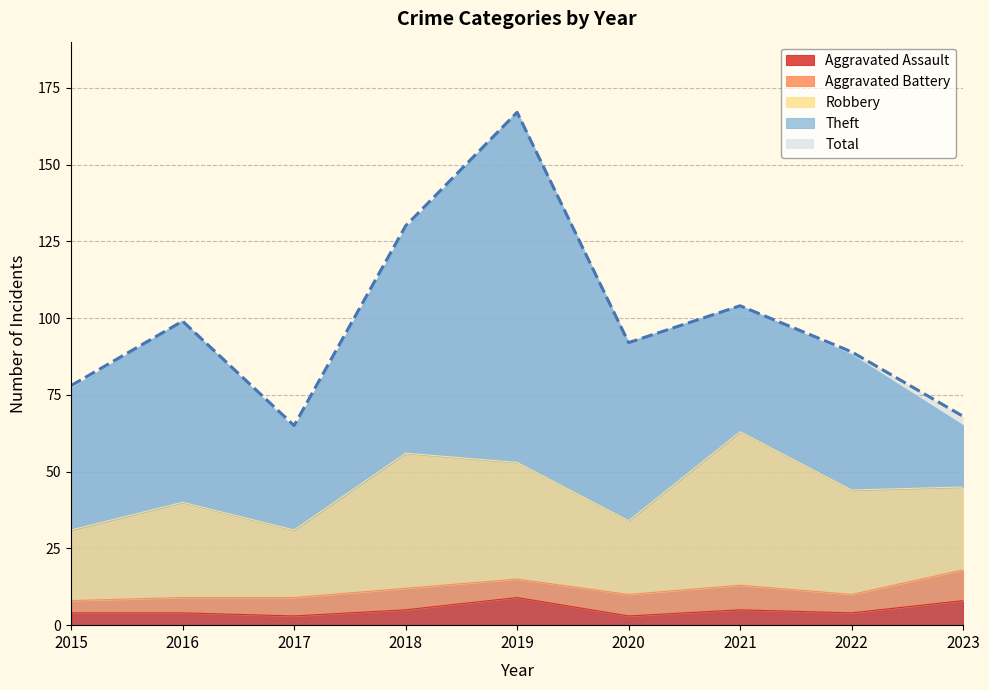

What is the value of the Theft point at the 1st from the left?

46